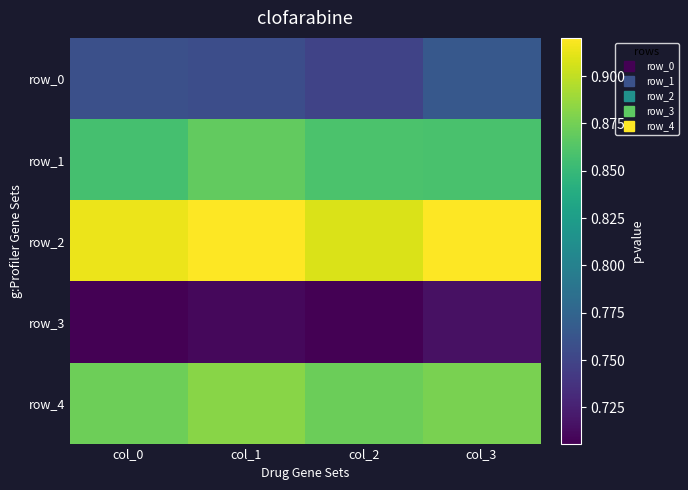

What is the total value across all series at col_3?

4.1